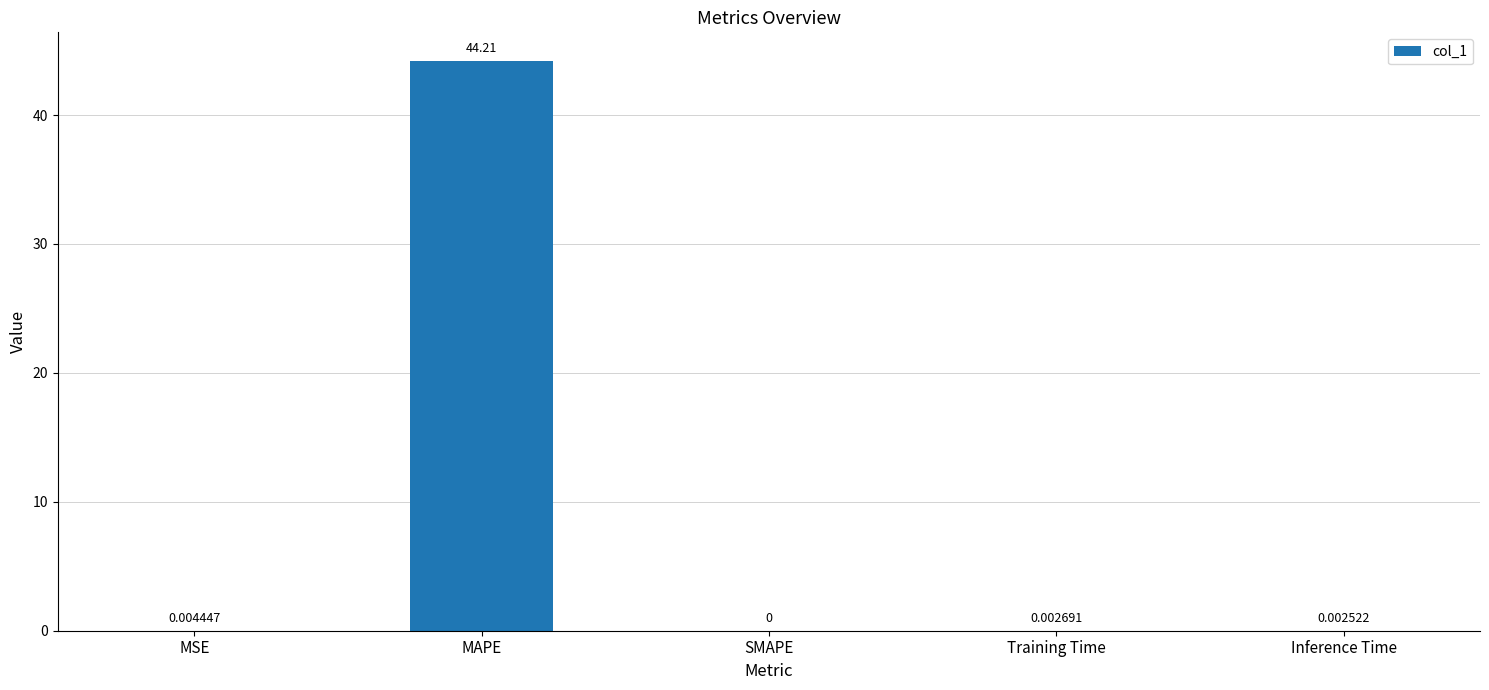

At which label is the value closest to 22?

MSE